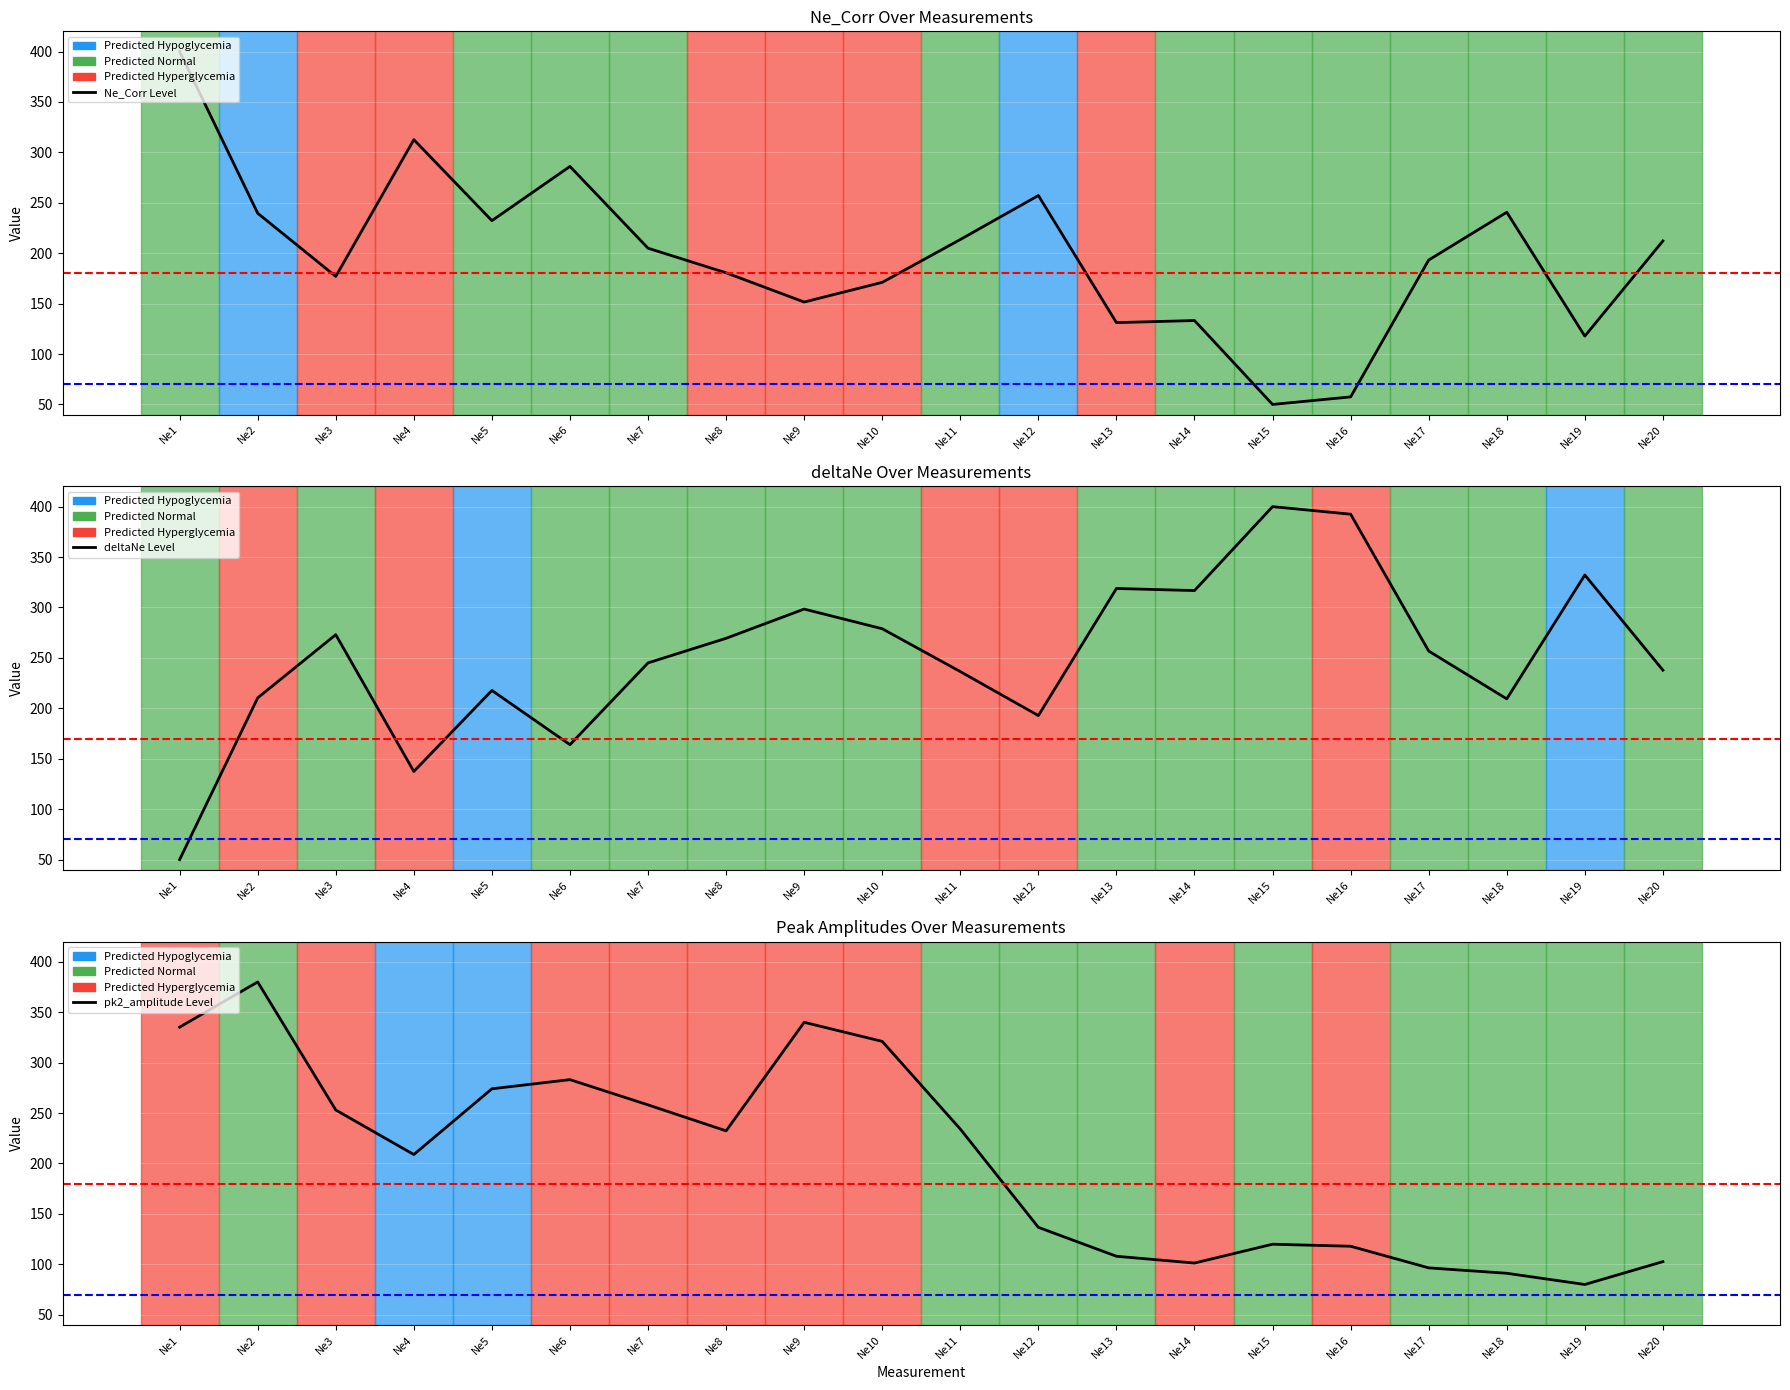

At which category is the sum across all series the highest?

Ne2